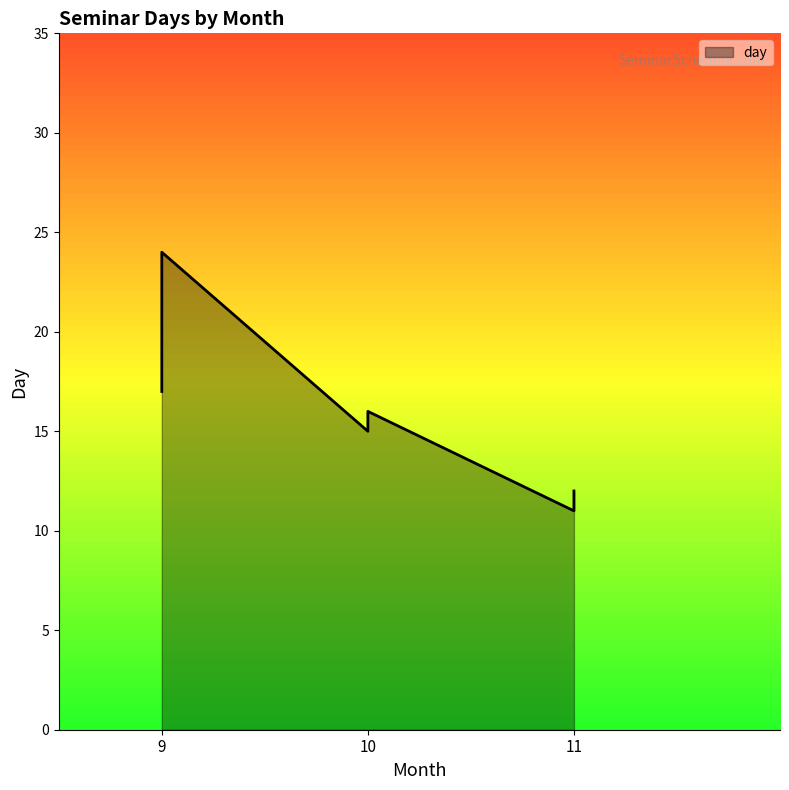

What is the greatest value displayed?

24